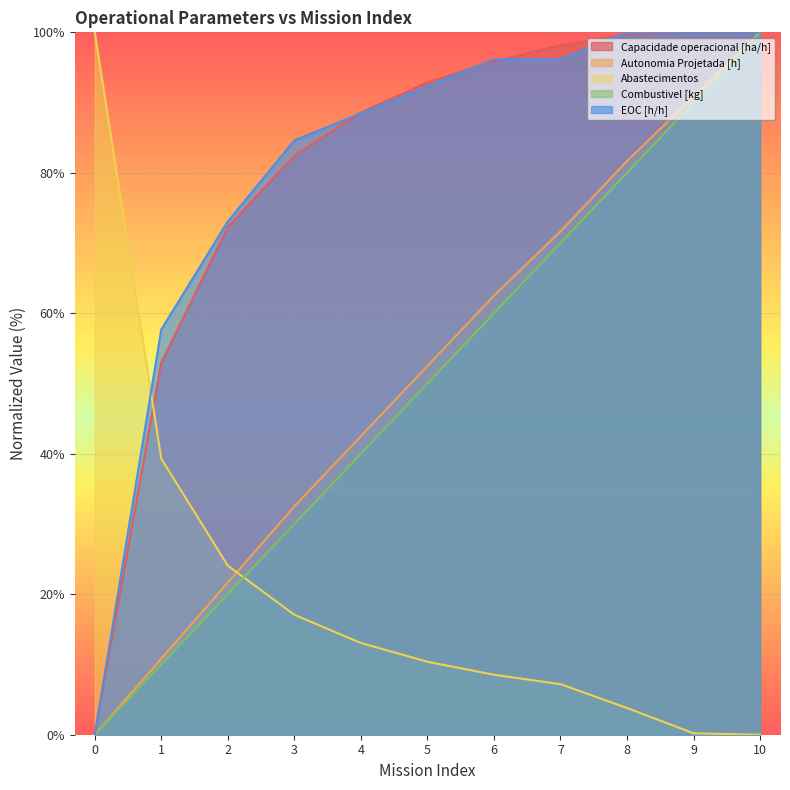

What are all the series names shown in the legend?

Capacidade operacional [ha/h], Autonomia Projetada [h], Abastecimentos, Combustivel [kg], EOC [h/h]